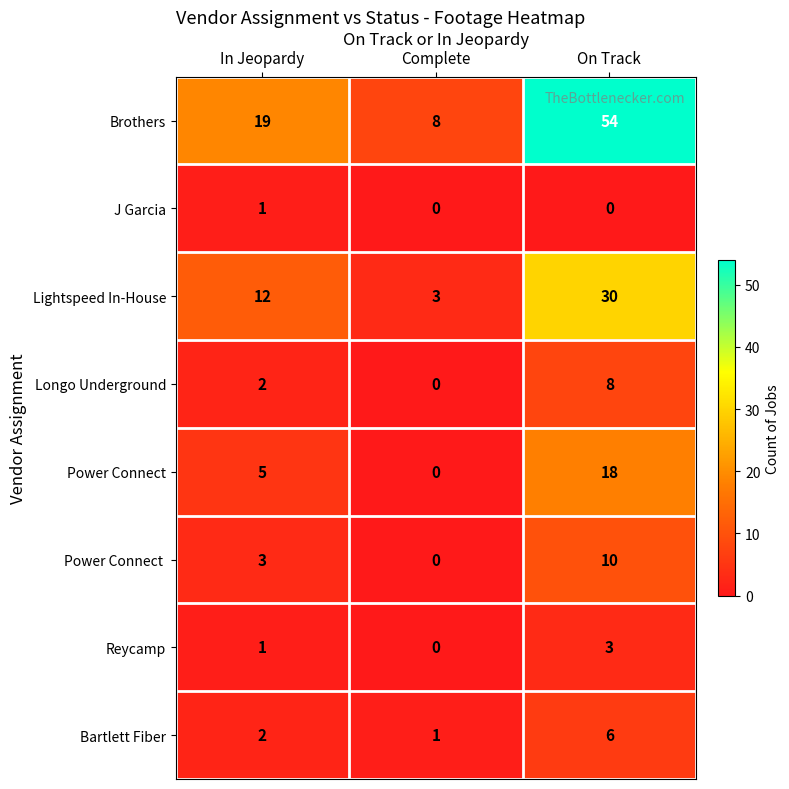

True or false: Longo Underground has a value of 3 at On Track.

False